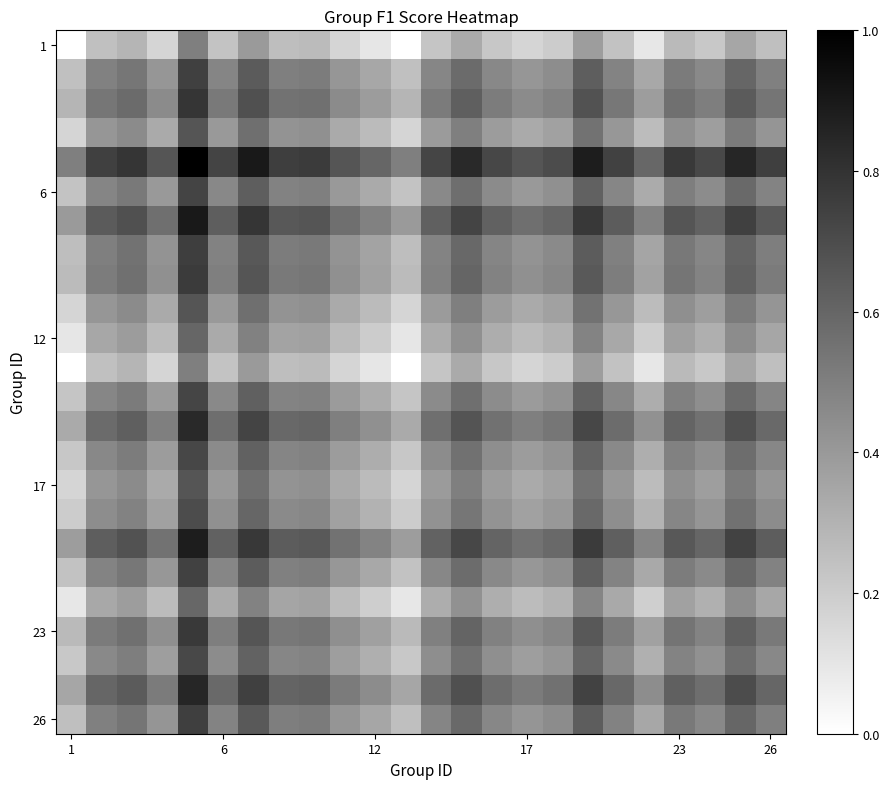

How many series are shown in this chart?

24